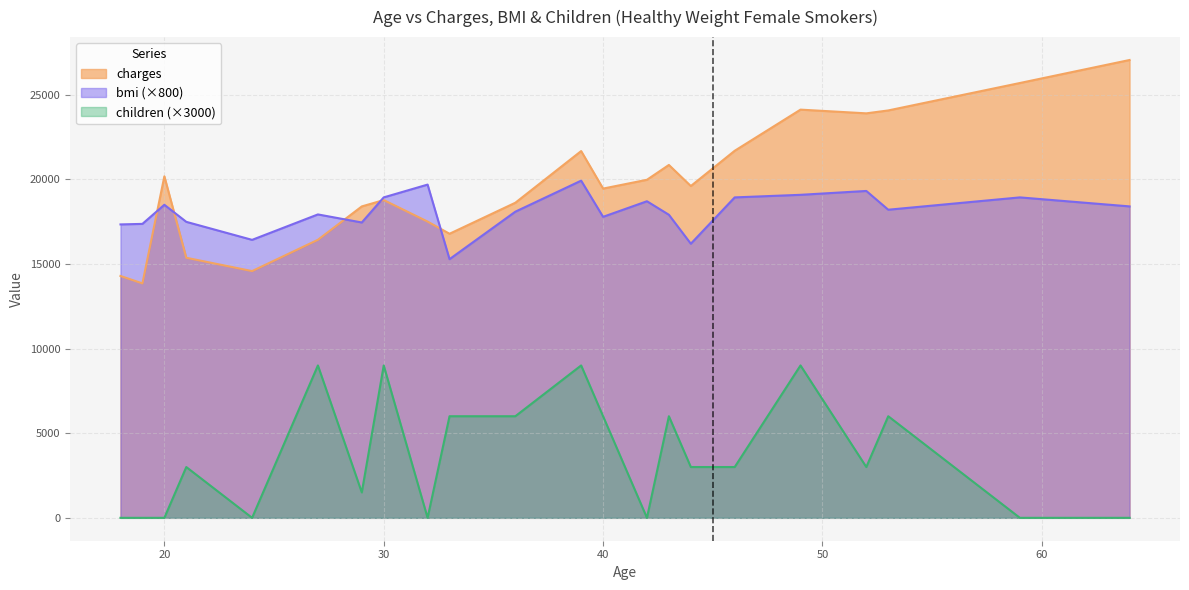

What are all the series names shown in the legend?

charges, bmi (×800), children (×3000)